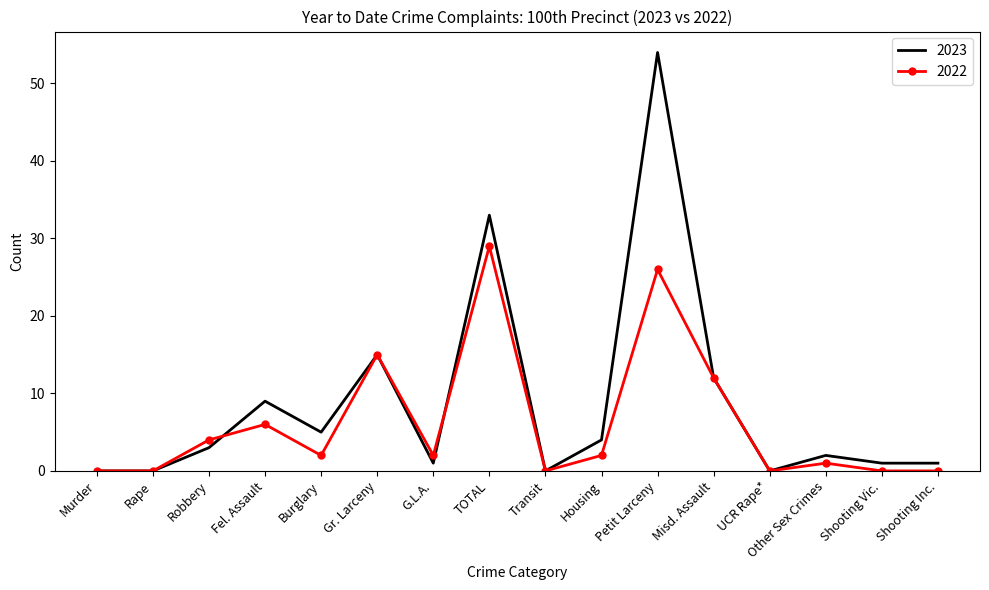

Reading right to left, transcribe all the data shown in this chart.

2023: 1	1	2	0	12	54	4	0	33	1	15	5	9	3	0	0
2022: 0	0	1	0	12	26	2	0	29	2	15	2	6	4	0	0